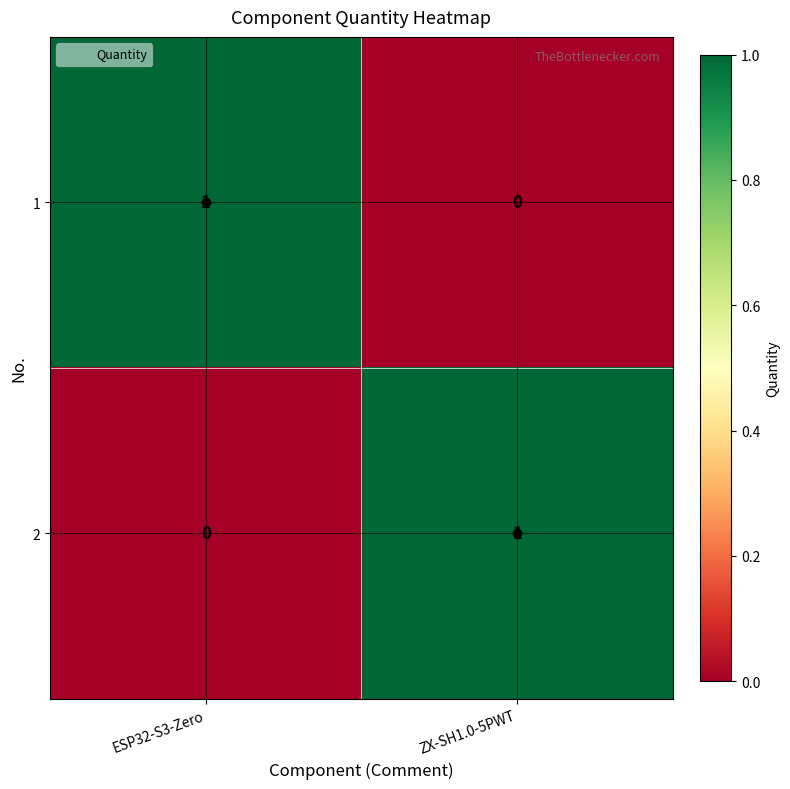

Where is 2 nearest to the value 0?

ESP32-S3-Zero